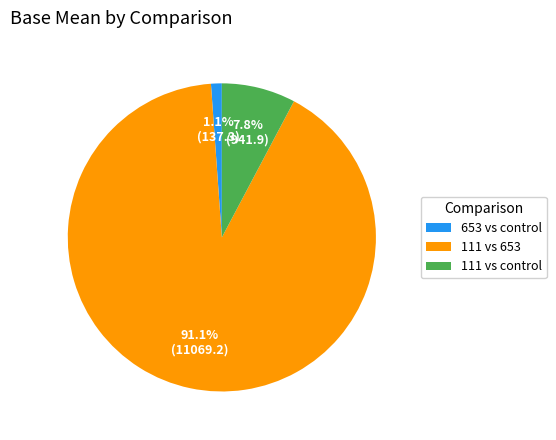

Is there any slice that represents more than half of the pie?

Yes